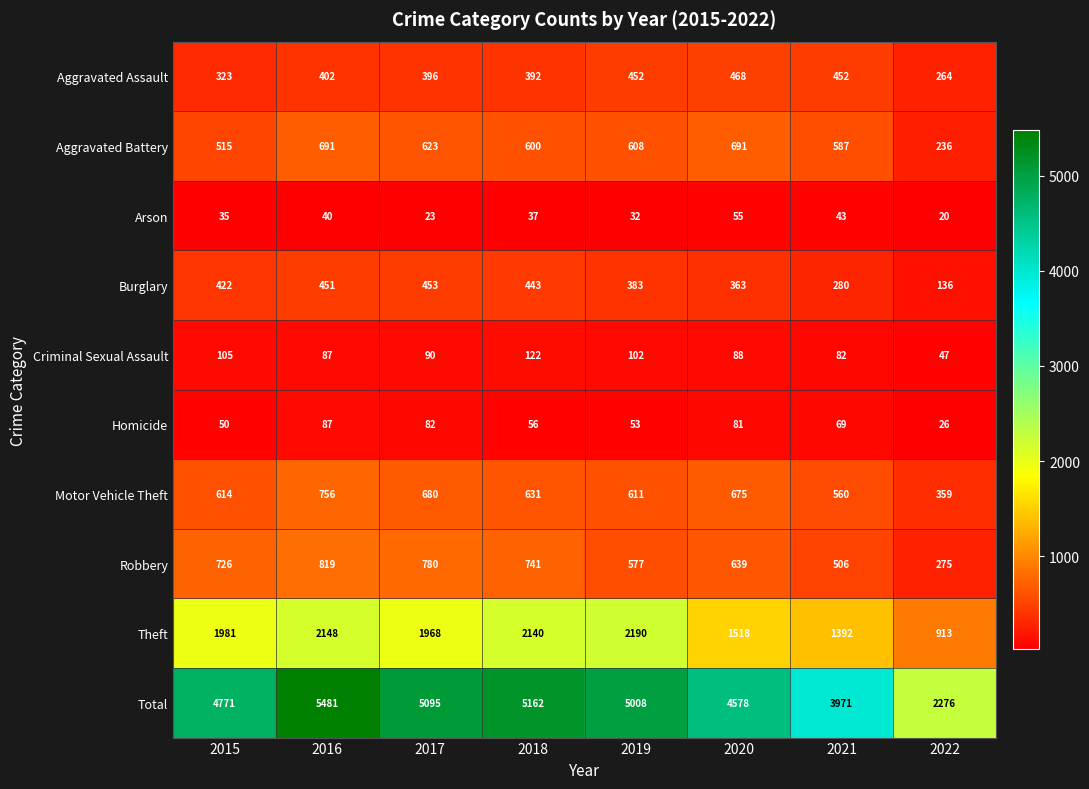

What is the difference between the maximum and second lowest values in the Motor Vehicle Theft series?

196